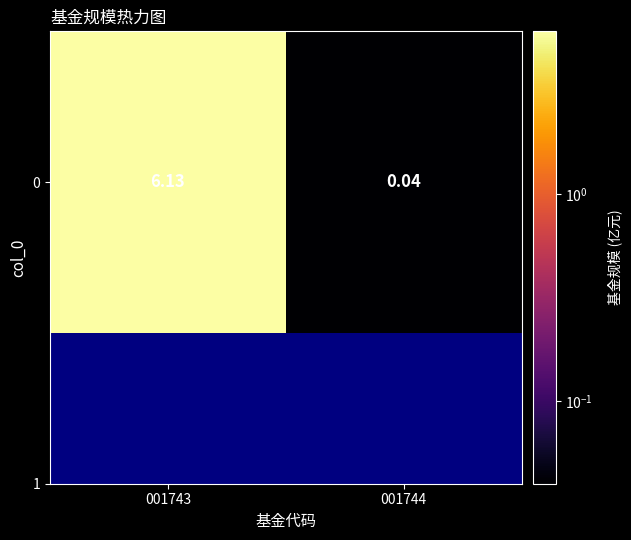

How many data points does each series have?

2